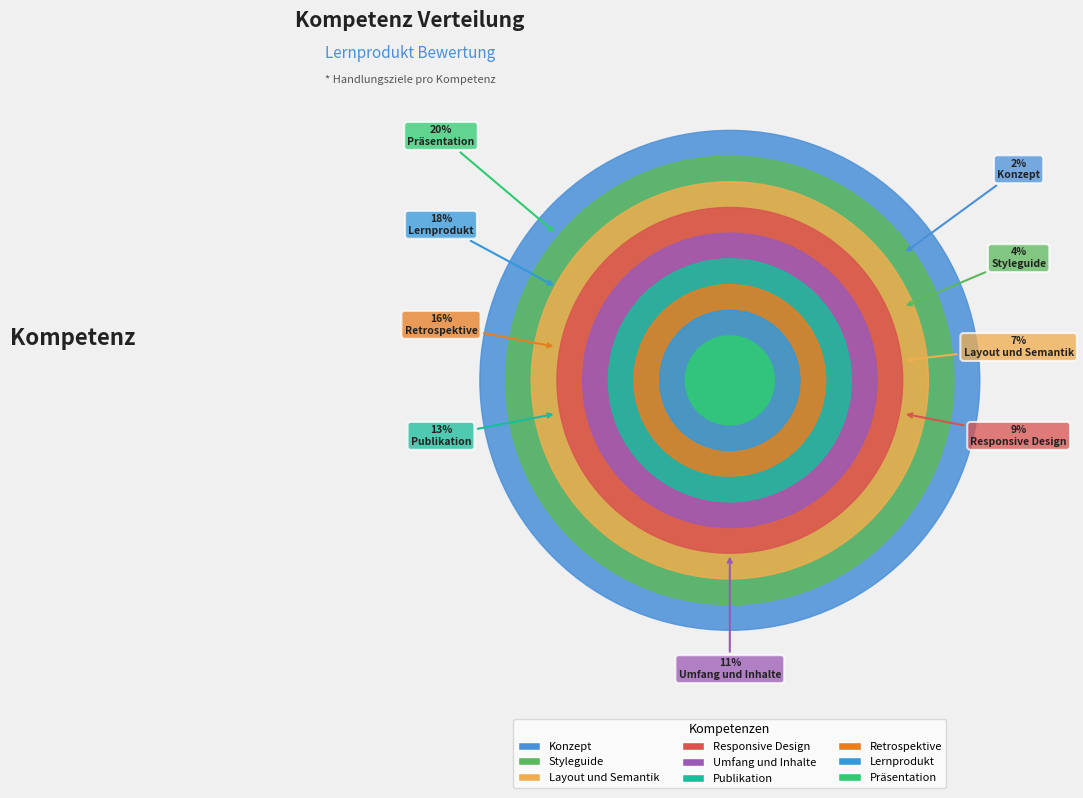

Is the sum of Layout und Semantik and Konzept greater than half?

No